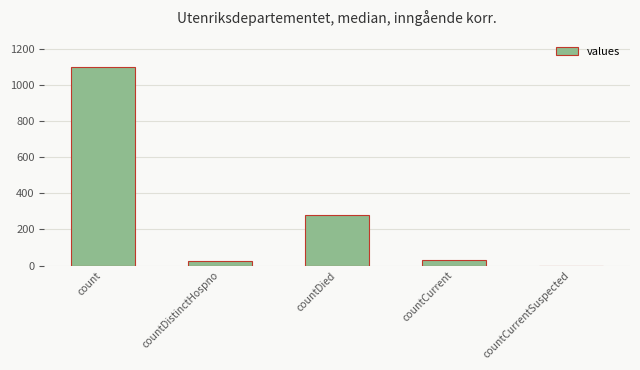

The chart shows a value of 279 at countDied. True or false?

True